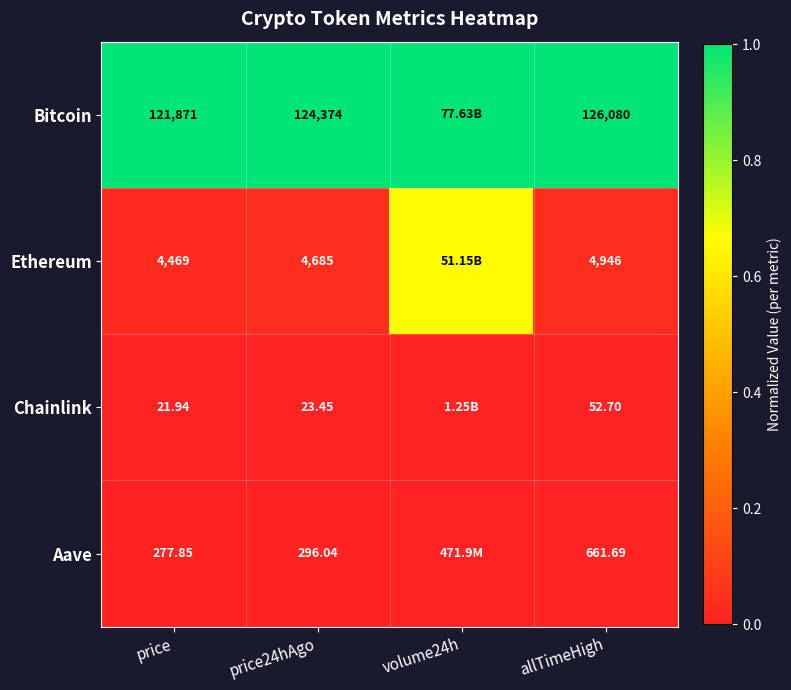

How many categories are shown in the chart?

4